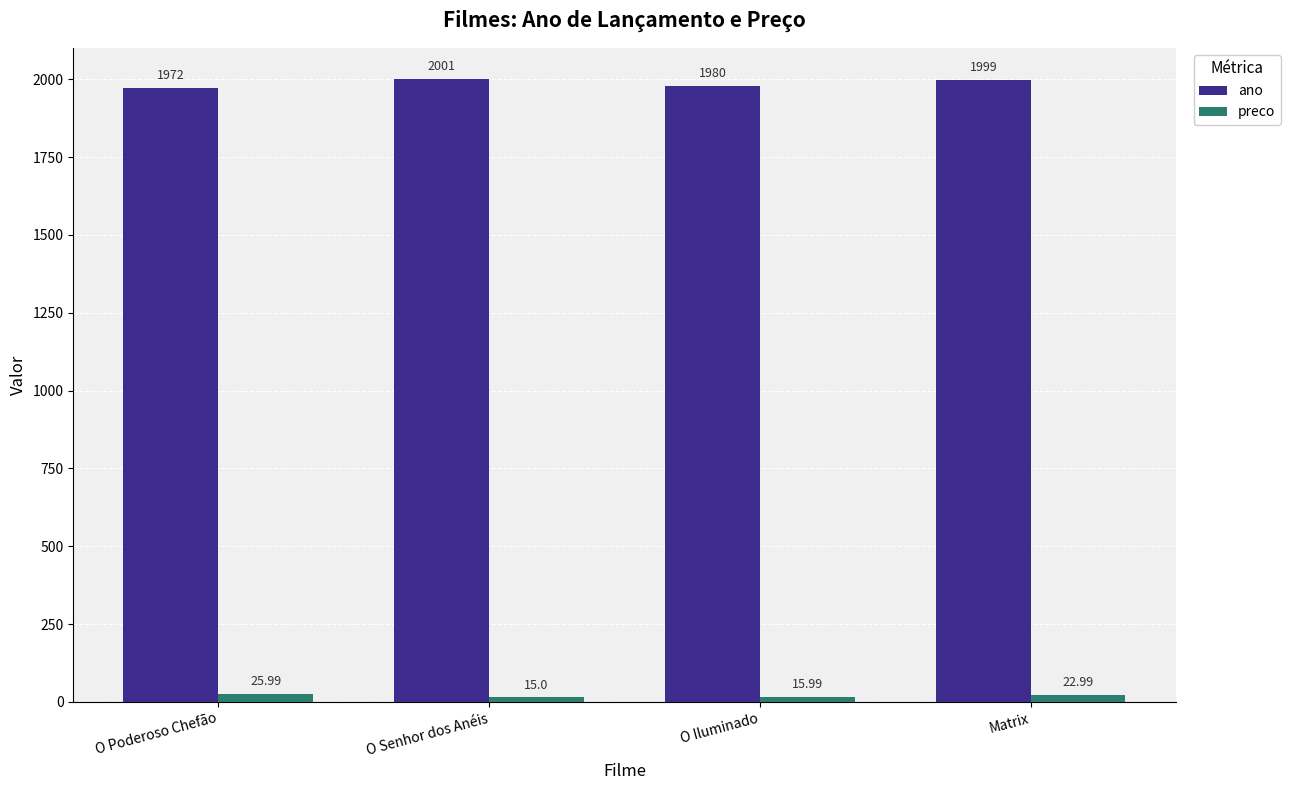

What is the spread (max minus min) of values at Matrix?

1976.0